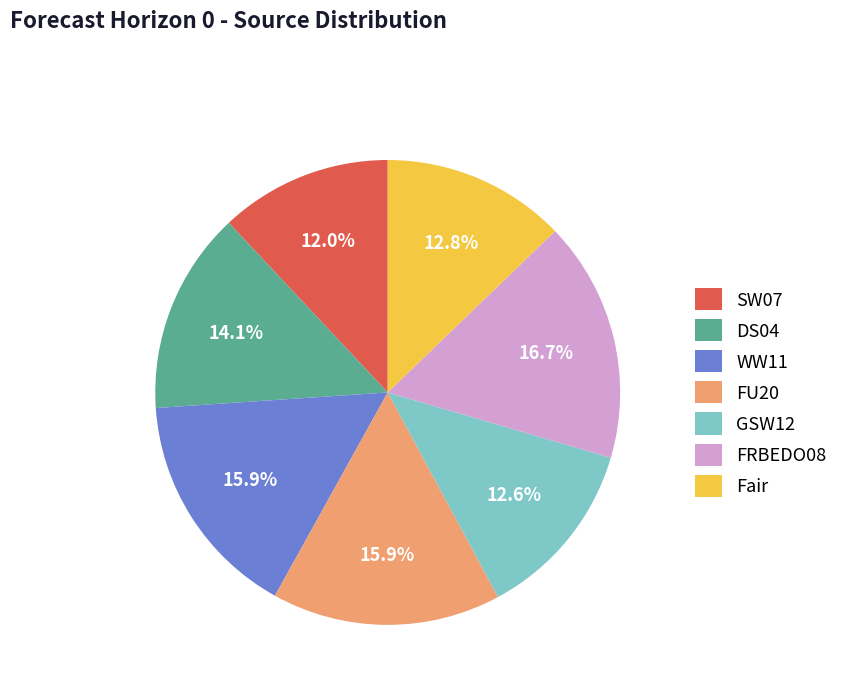

What percentage do FU20 and GSW12 together represent?

28.5%